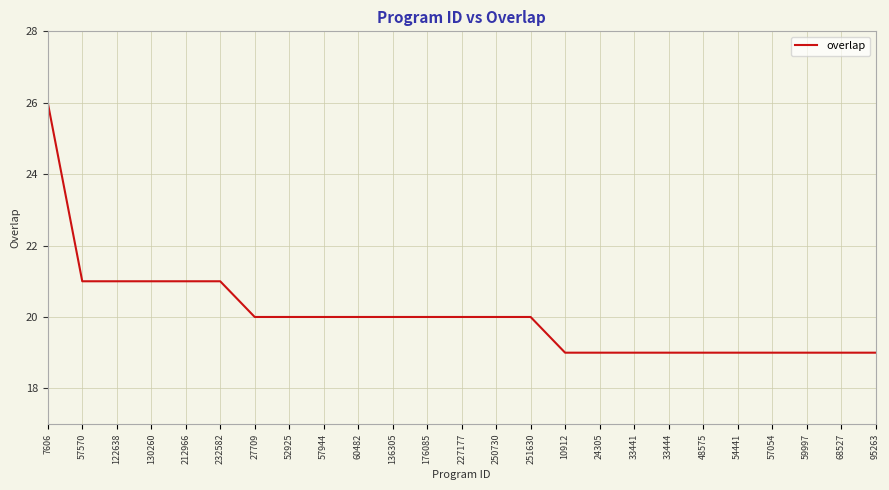

The value at 251630 is 35. True or false?

False